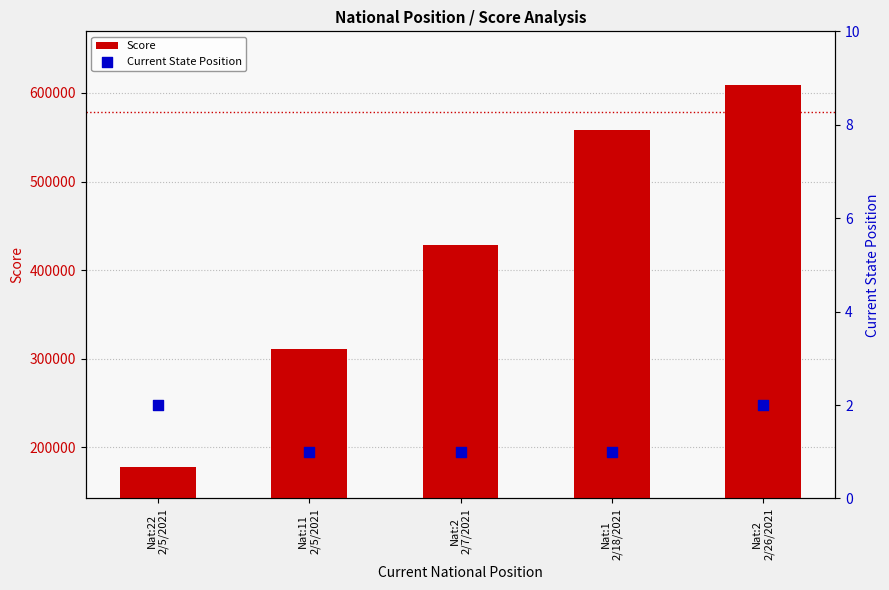

Is the value of Score at Nat:2
2/7/2021 greater than the value of Current State Position at Nat:11
2/5/2021?

Yes